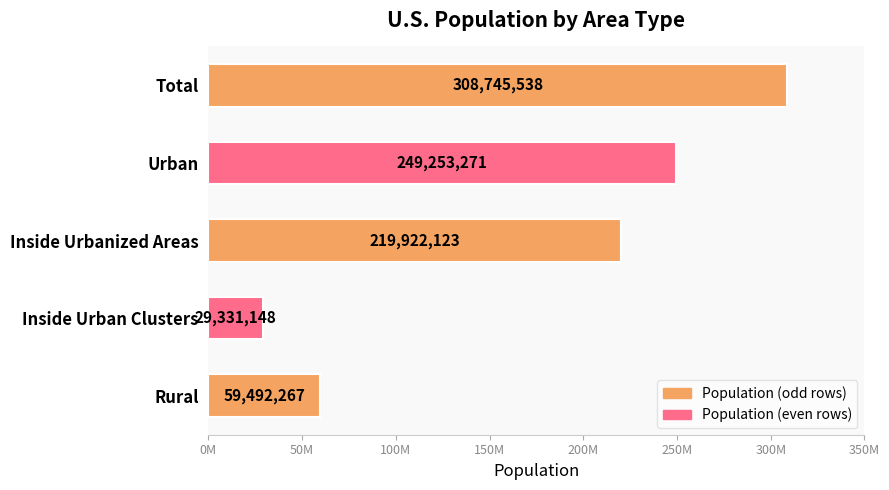

List the labels in order of value, largest first.

Total, Urban, Inside Urbanized Areas, Rural, Inside Urban Clusters